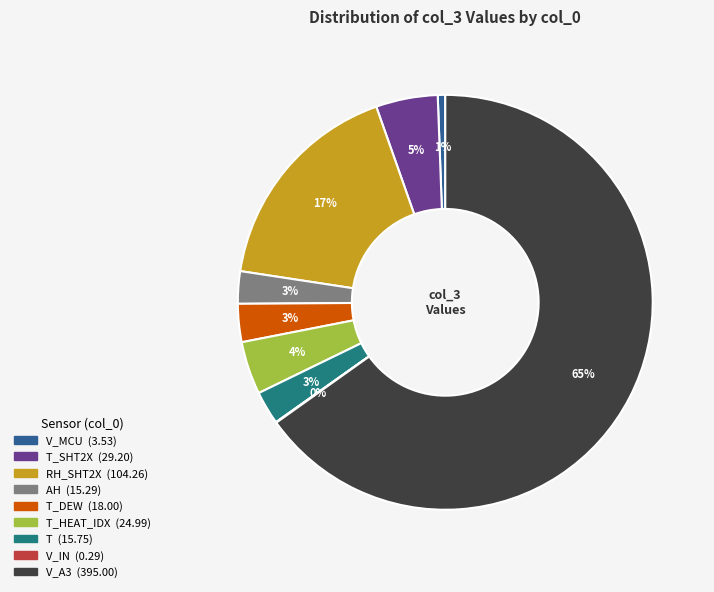

Does any single category account for the majority?

Yes